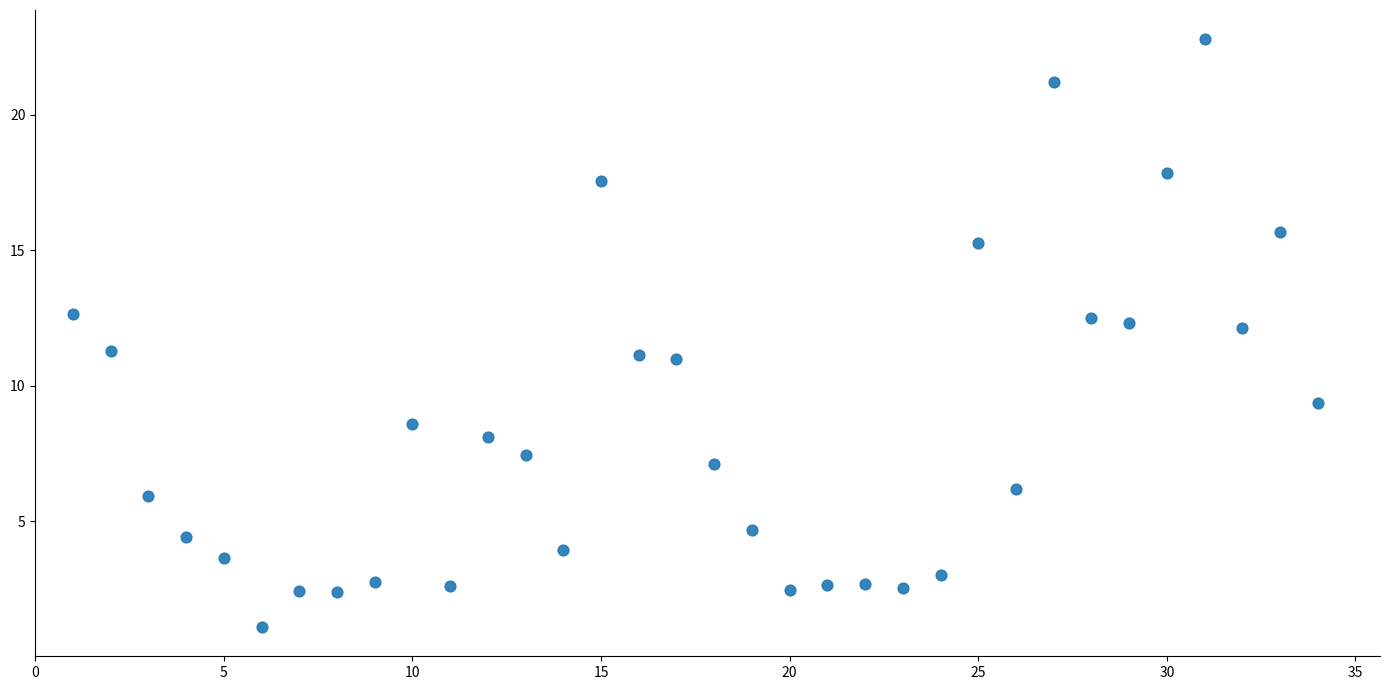

What is the range of Y values (max minus min)?

21.7